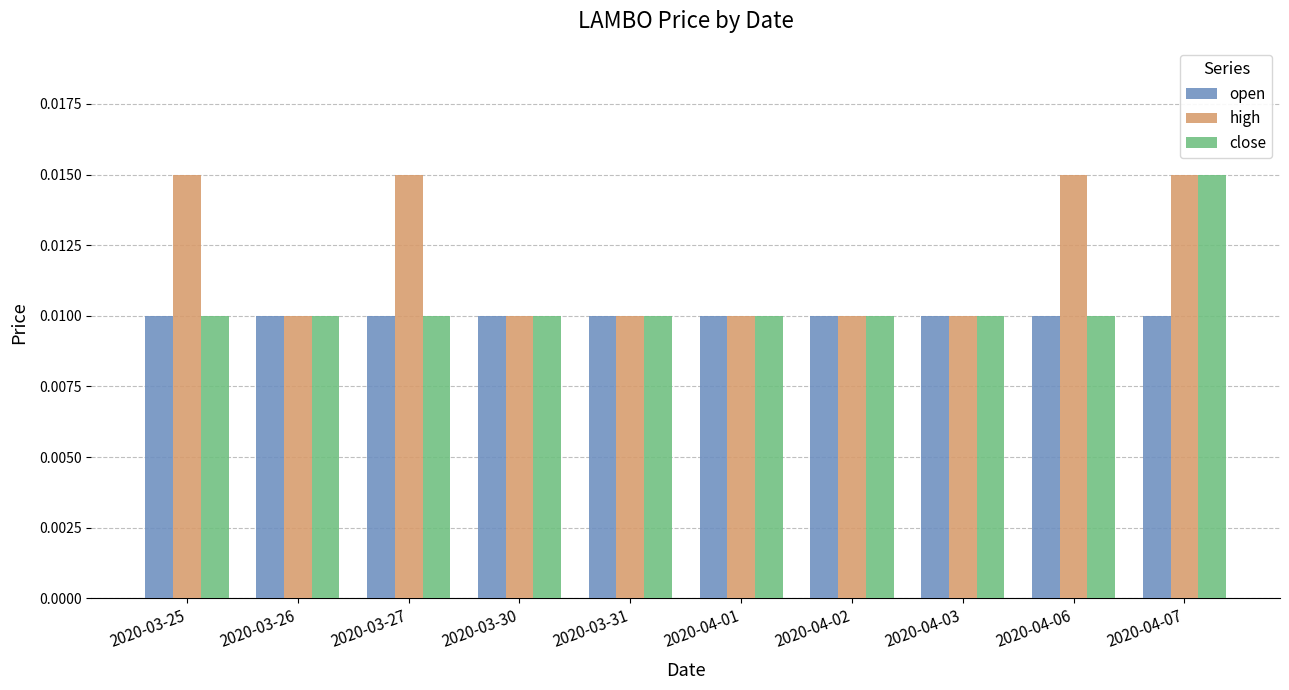

What is the label of the 4th bar from the left?

2020-03-30